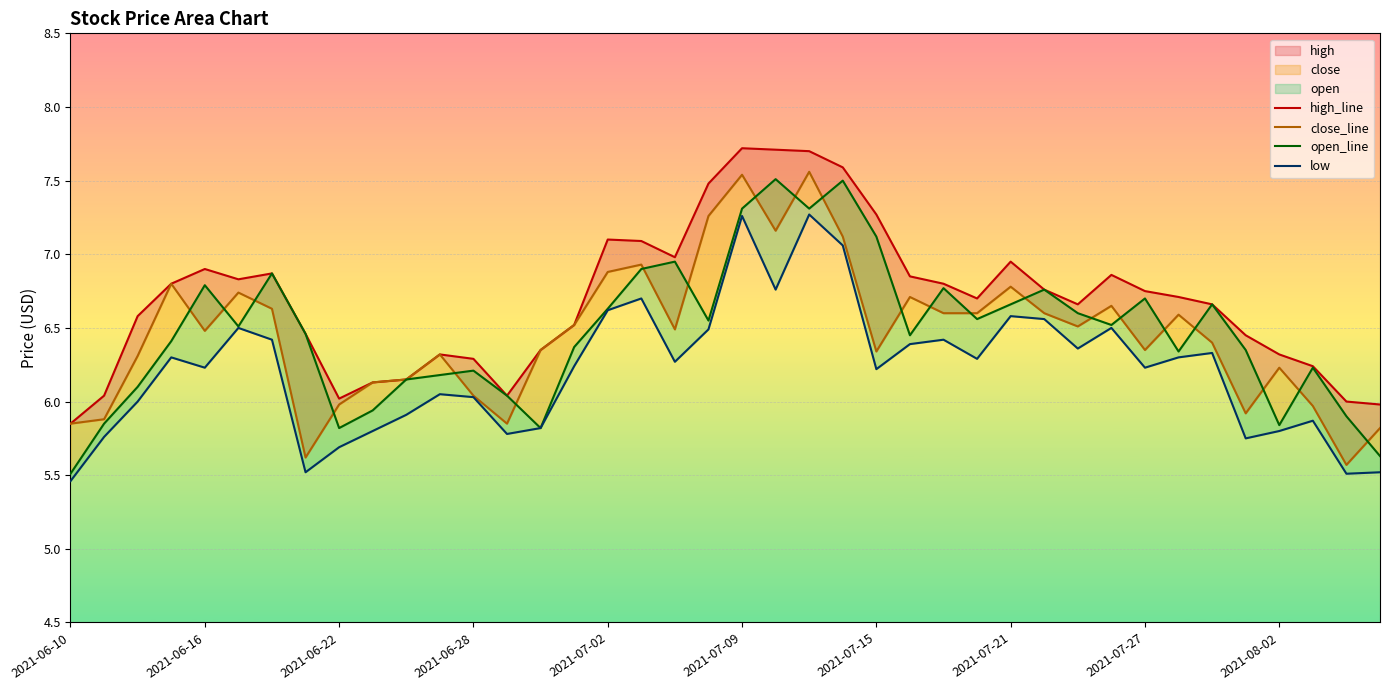

True or false: low has more than 0 points higher than both neighbors.

True